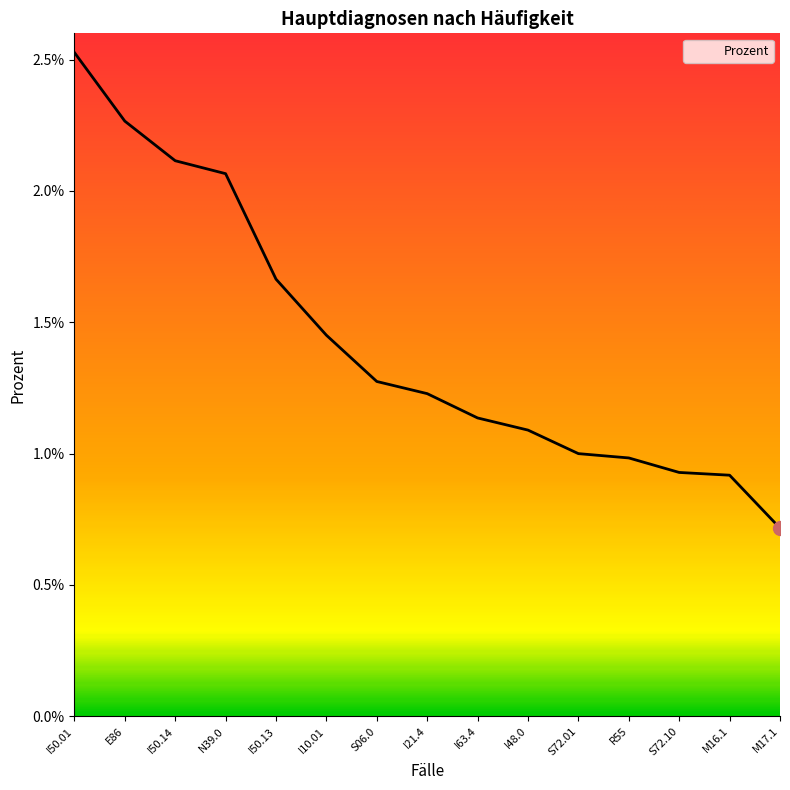

List the labels in order of value, smallest first.

M17.1, M16.1, S72.10, R55, S72.01, I48.0, I63.4, I21.4, S06.0, I10.01, I50.13, N39.0, I50.14, E86, I50.01